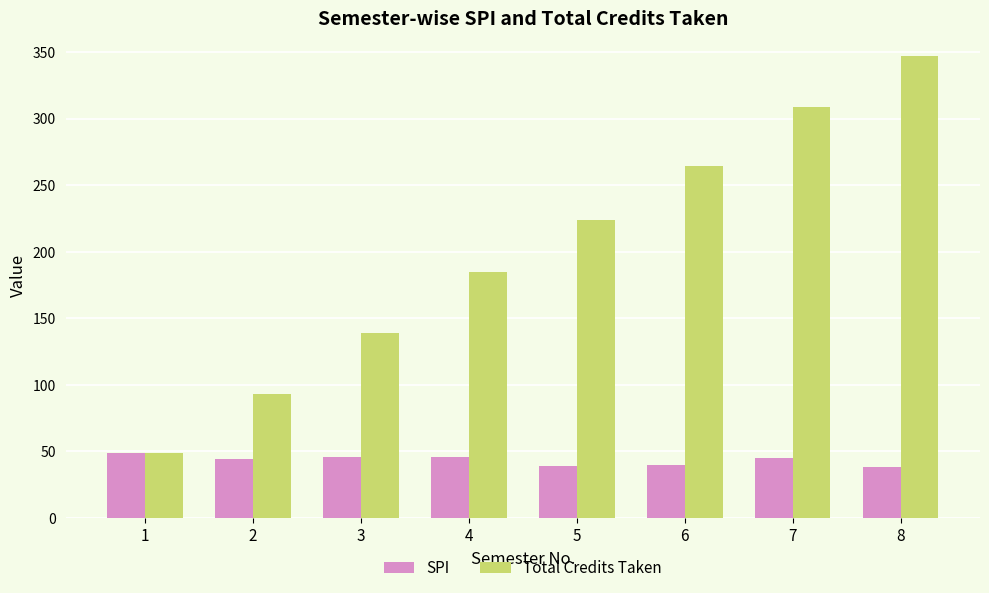

What is the maximum value for SPI?

49